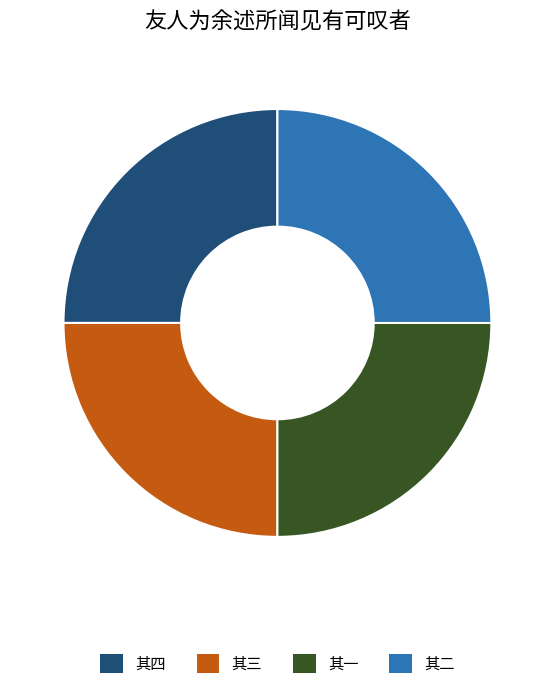

What is the ratio of the value at 其三 to the value at 其一?

1.0